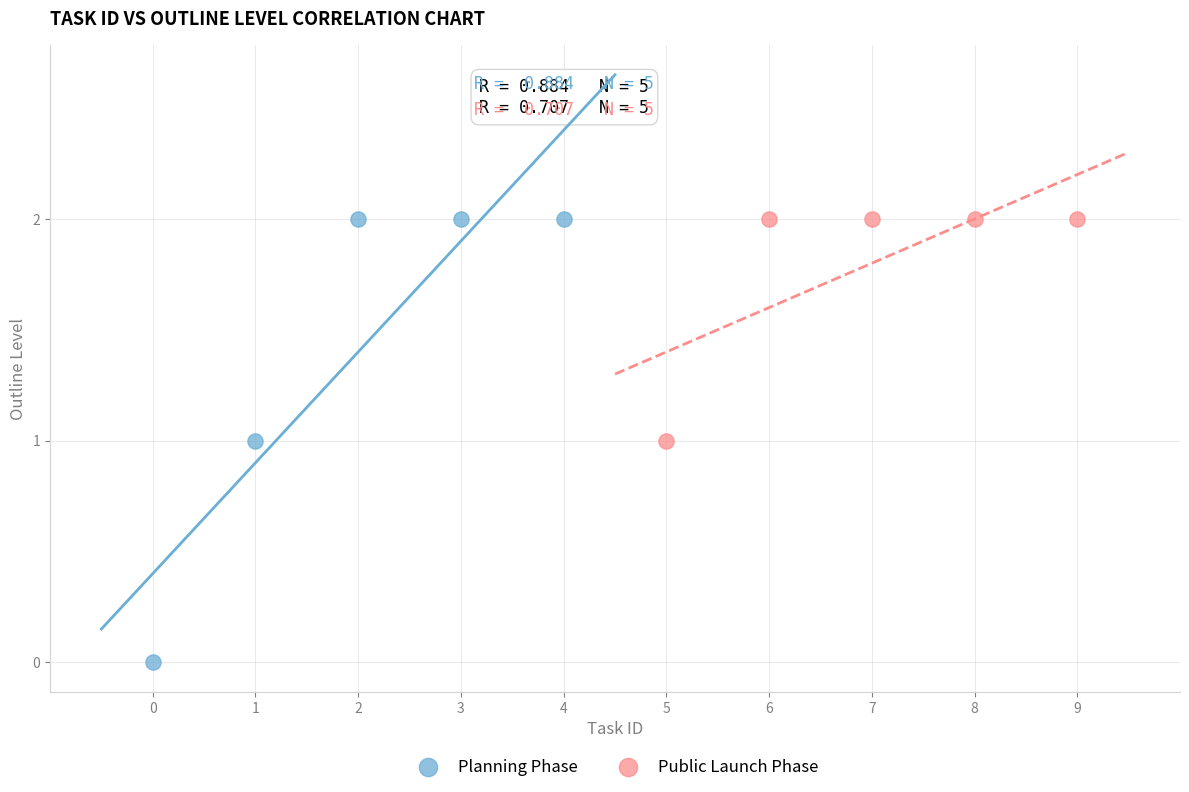

Which series has the widest spread of Y values?

Planning Phase